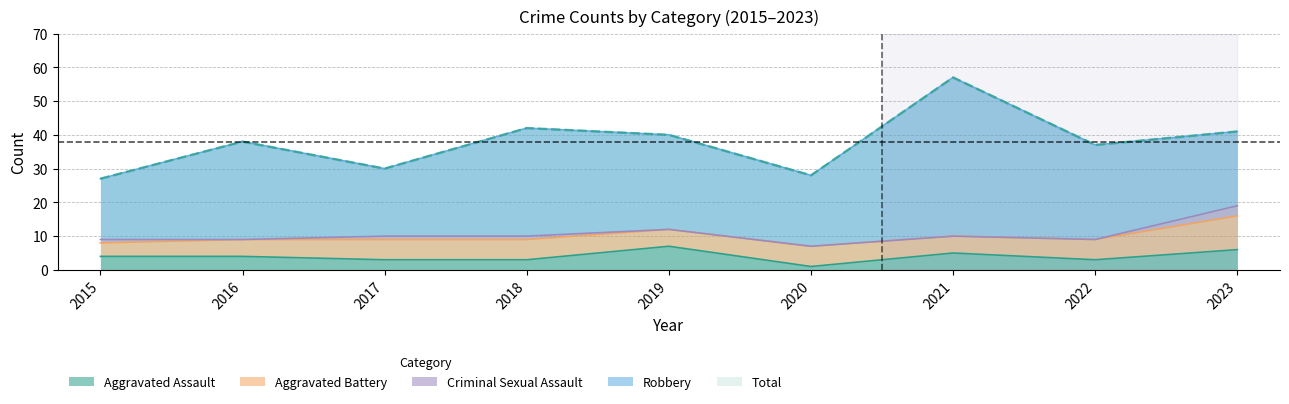

Which series changed the most between 2017 and 2018?

Robbery